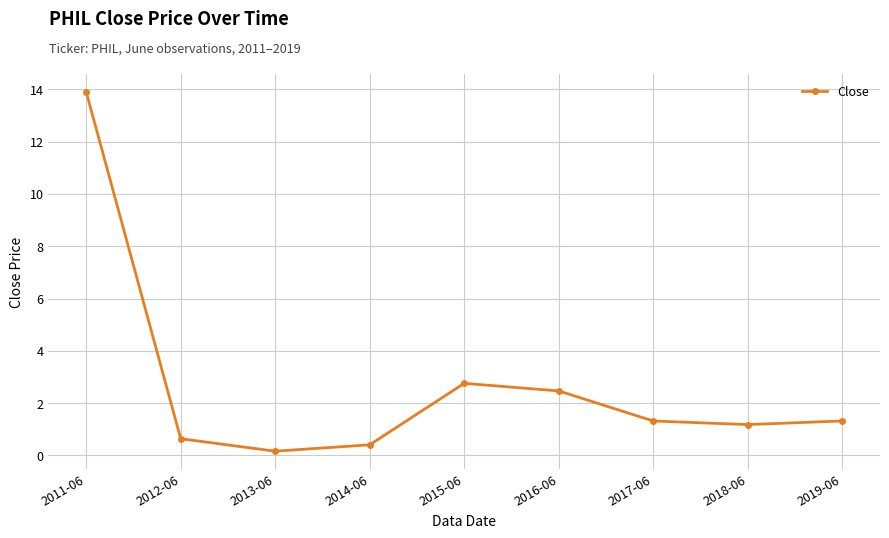

What is the smallest value displayed?

0.2